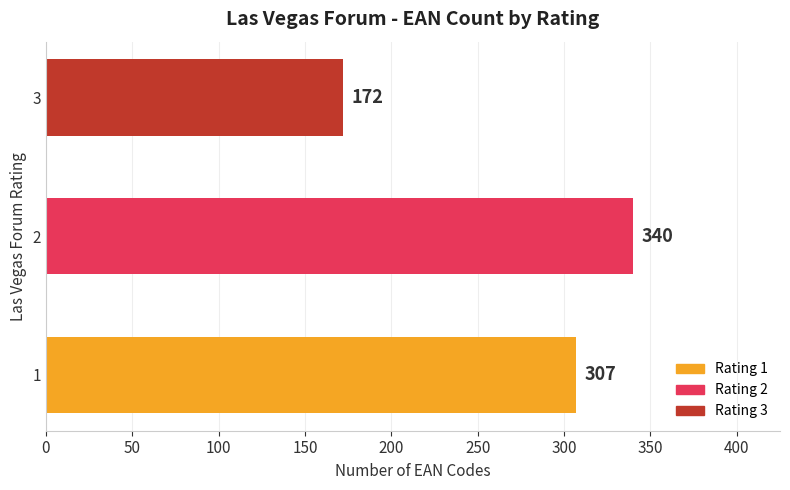

Approximately how many times larger is the value at 3 compared to 2?

0.5